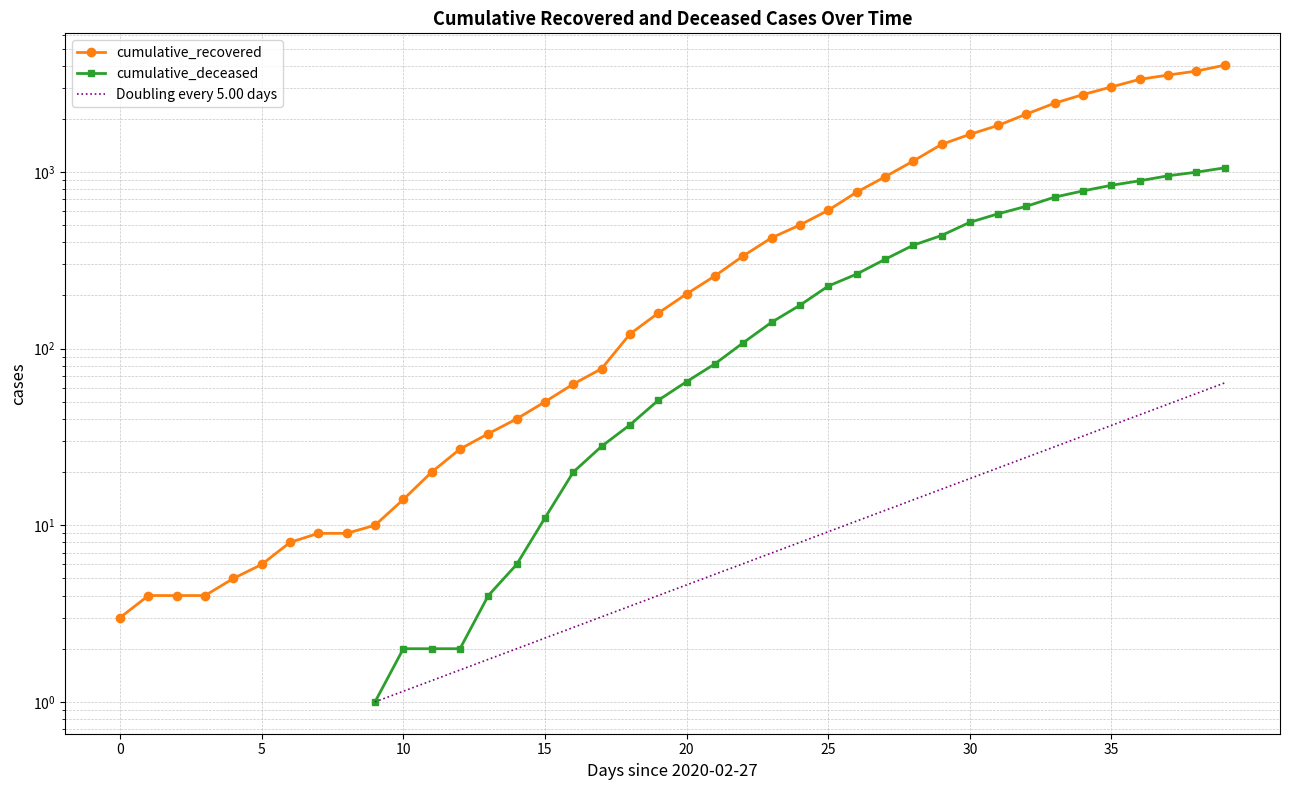

Is this an area chart (filled region under the line)?

No